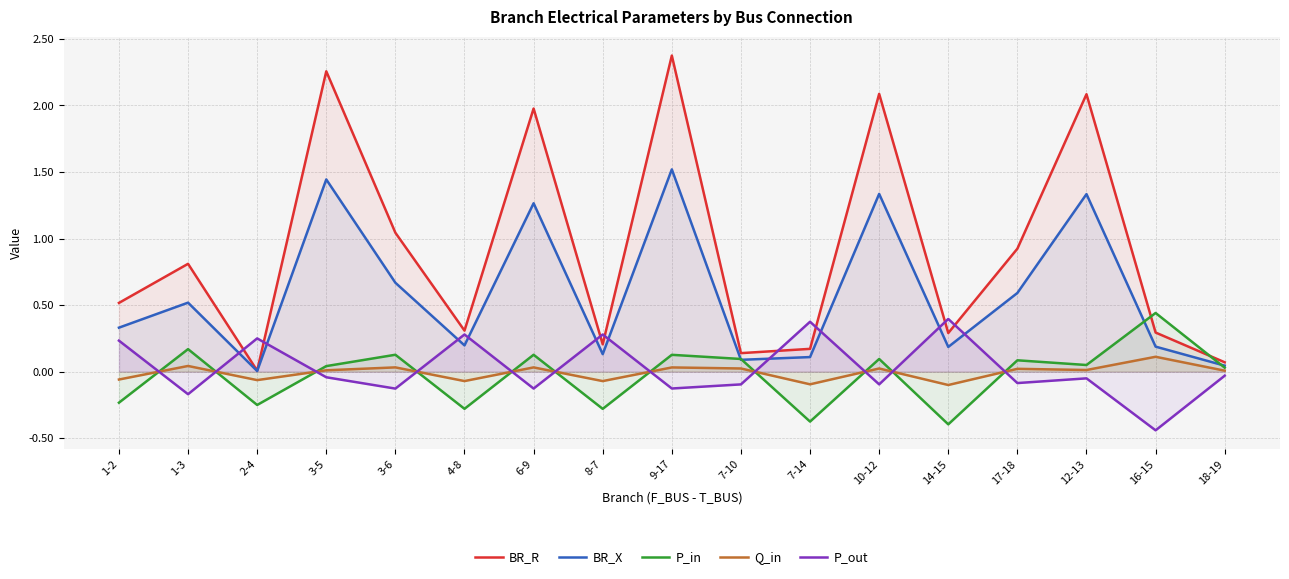

The BR_R series shows 0.1 at 7-10. True or false?

True